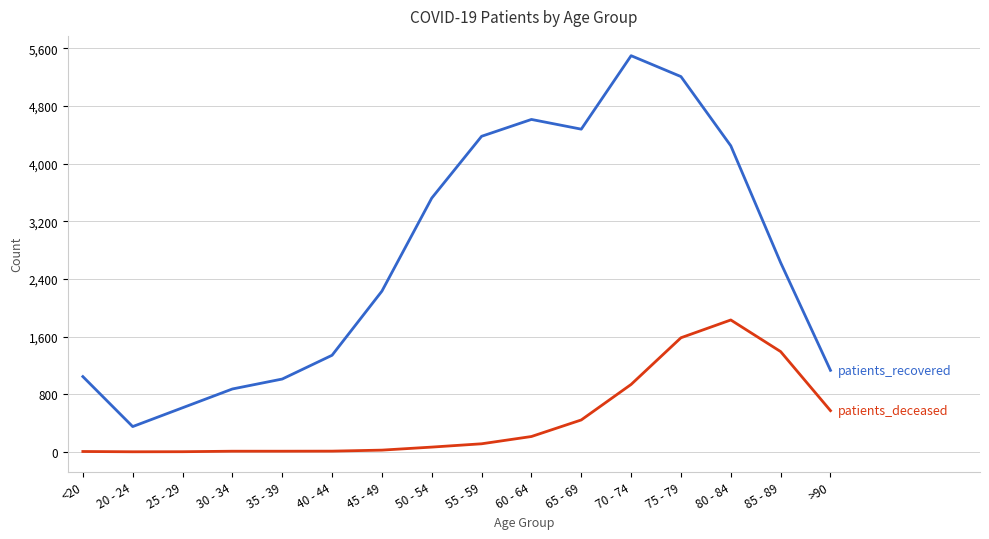

At which category is the sum across all series the highest?

75 - 79